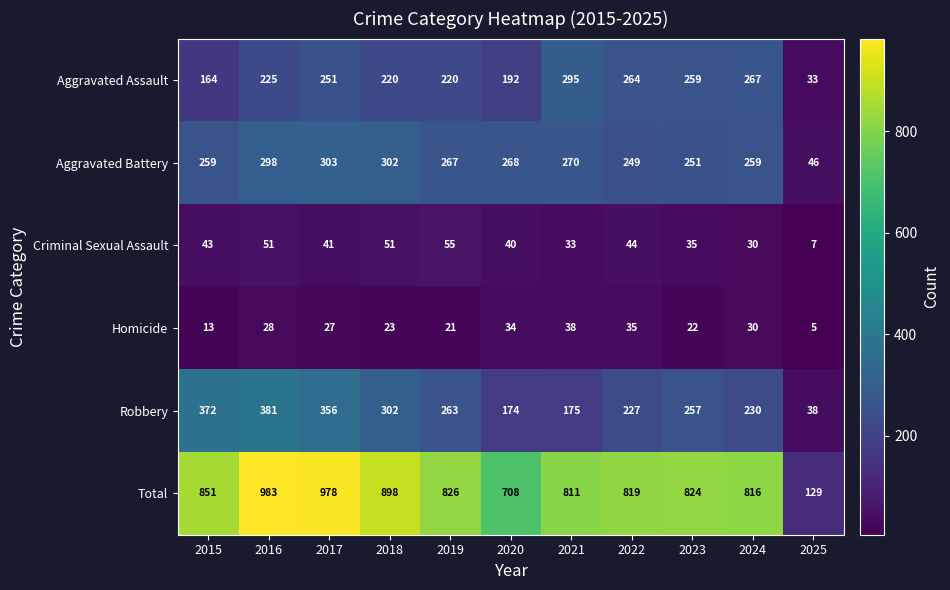

The Criminal Sexual Assault series shows 51 at 2016. True or false?

True